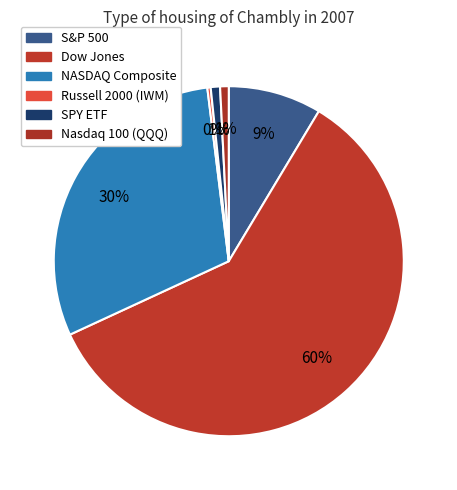

What percentage is NOT represented by Nasdaq 100 (QQQ)?

99.2%